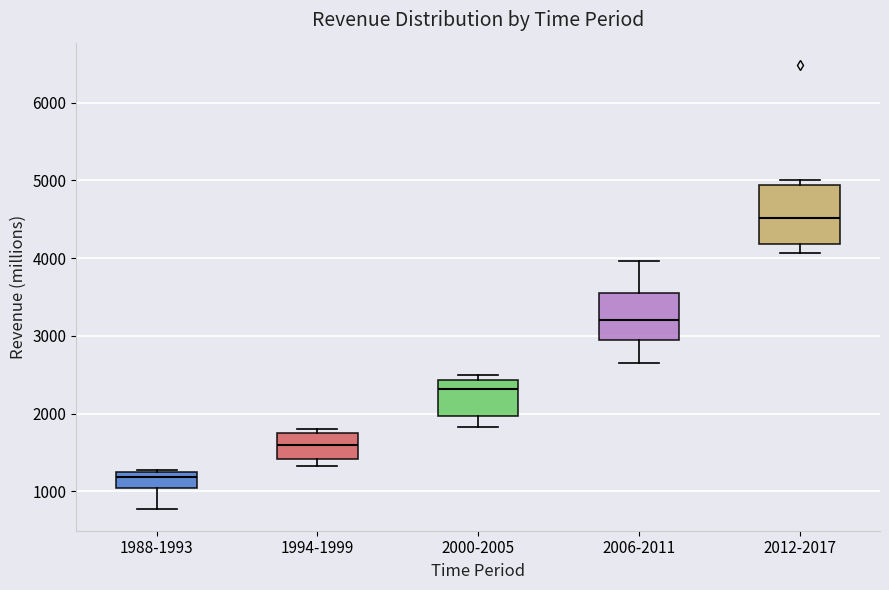

Which box has the lowest median line?

1988-1993